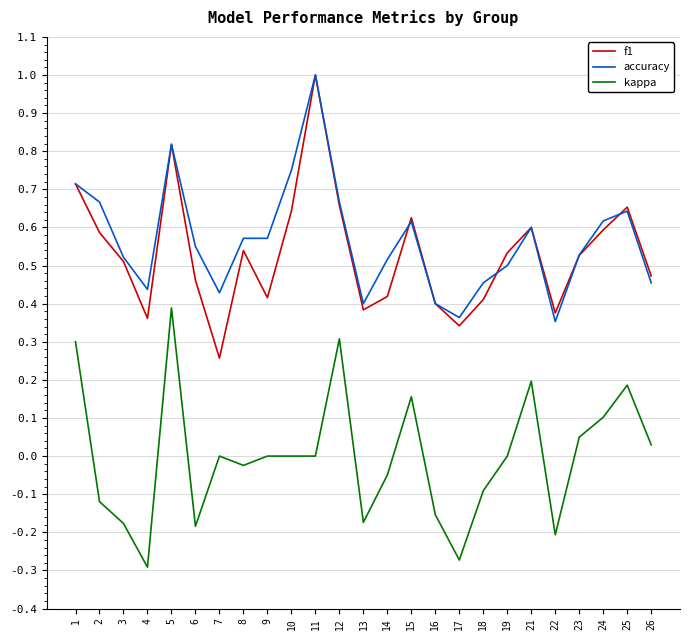

Which series has the largest total across all categories?

accuracy